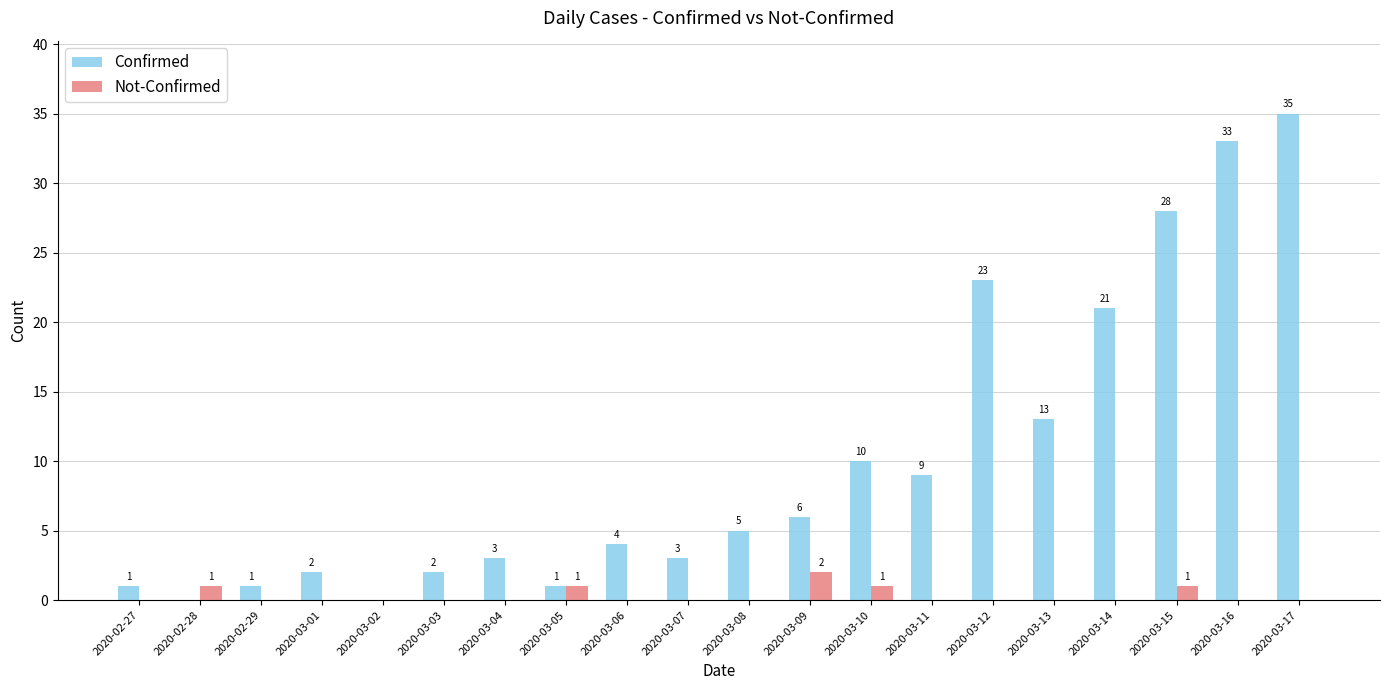

Between 2020-02-28 and 2020-03-16, which series saw the biggest shift?

Confirmed